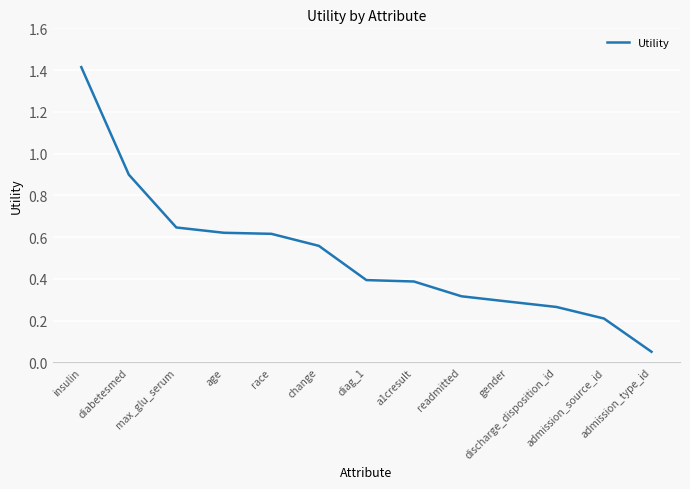

At which label is the value closest to 0?

admission_type_id